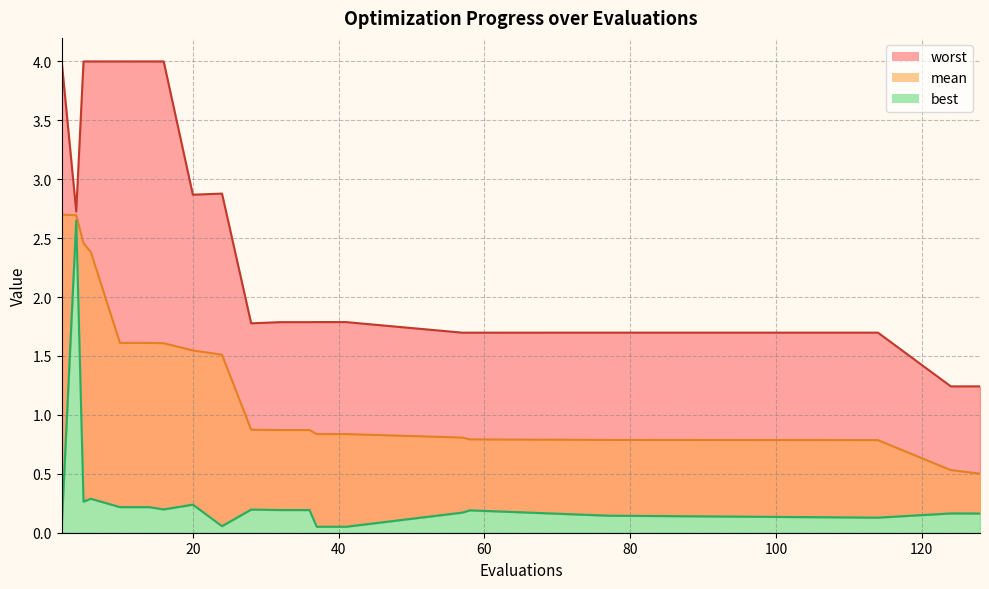

What is the total value across all series at 16?

5.8